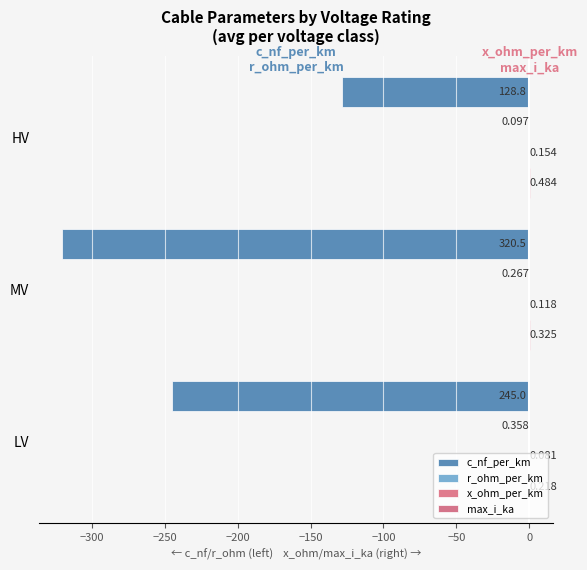

Reading left to right, transcribe all the data shown in this chart.

c_nf_per_km: -245.0	-320.5	-128.8
r_ohm_per_km: -0.4	-0.3	-0.1
x_ohm_per_km: 0.1	0.1	0.2
max_i_ka: 0.2	0.3	0.5